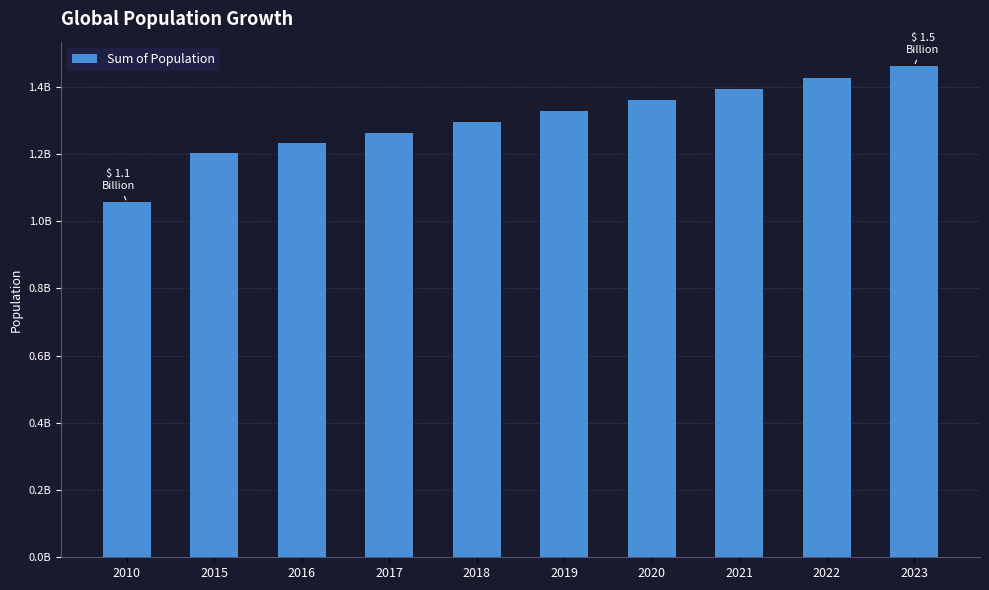

List the labels in order of value, smallest first.

2010, 2015, 2016, 2017, 2018, 2019, 2020, 2021, 2022, 2023